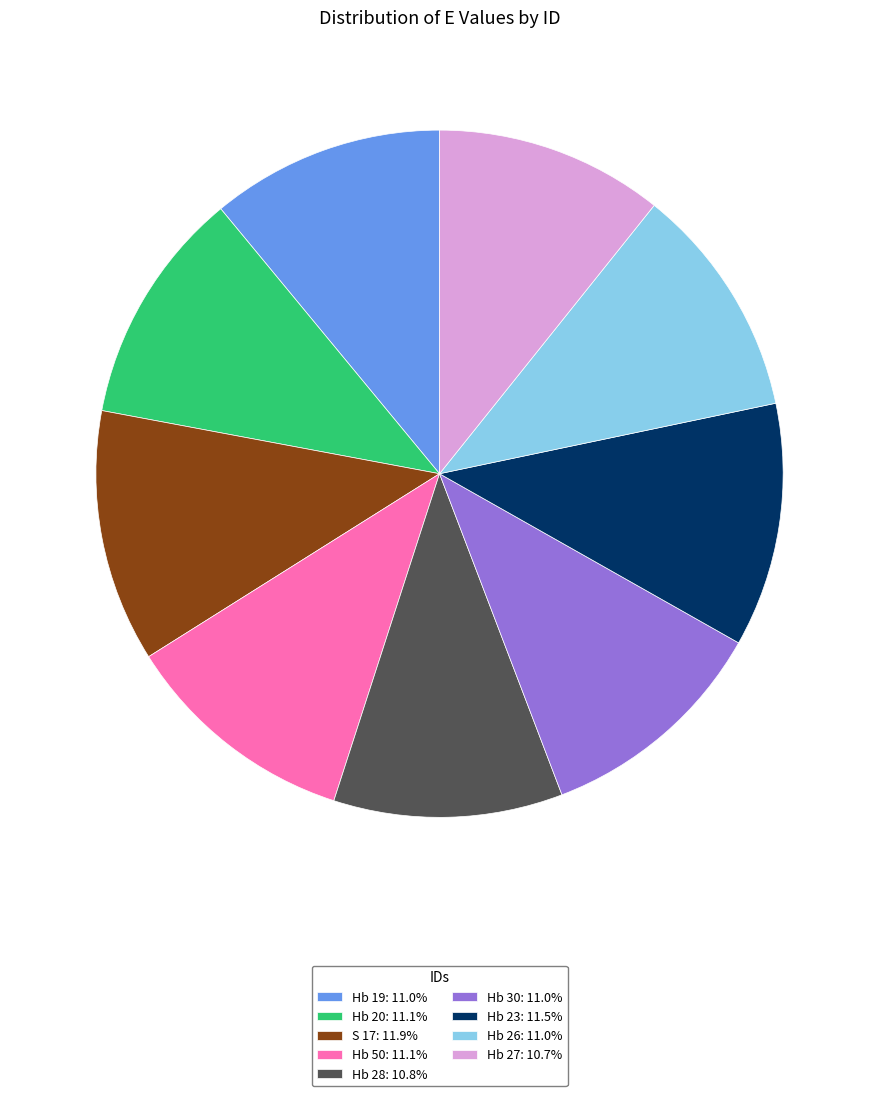

What is the ratio of the value at Hb 19: 11.0% to the value at Hb 26: 11.0%?

1.0